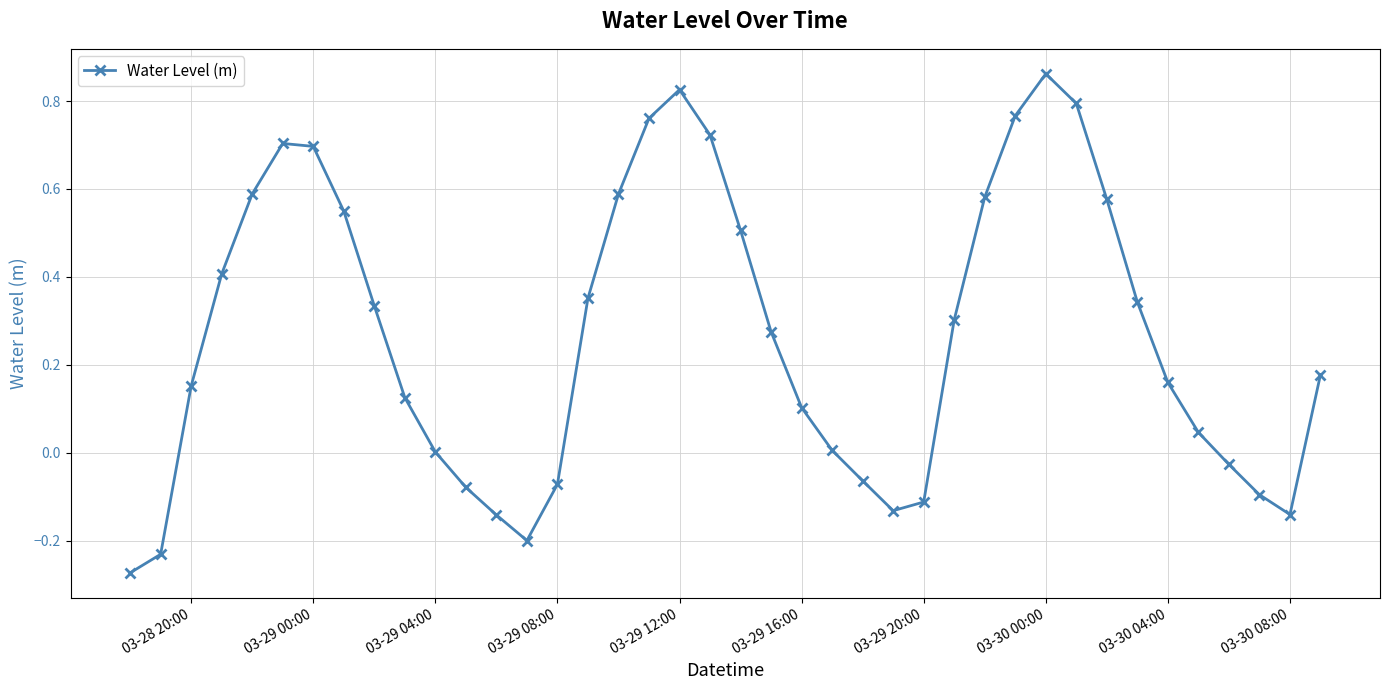

Does the chart display data point markers on the line(s)?

Yes